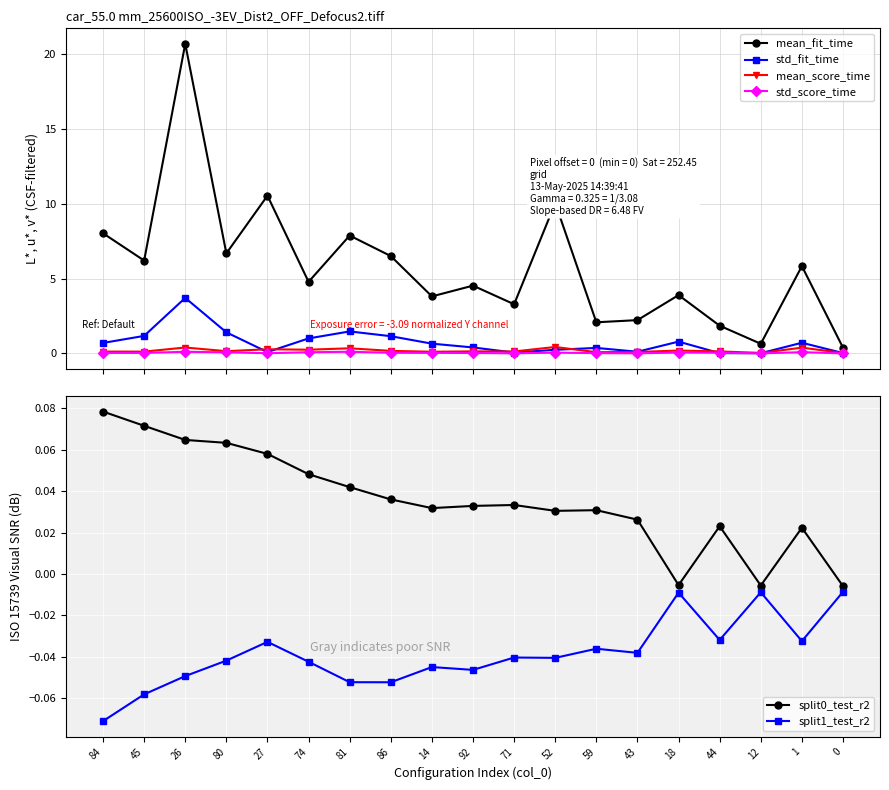

What is the total value across all series at 59?

2.5